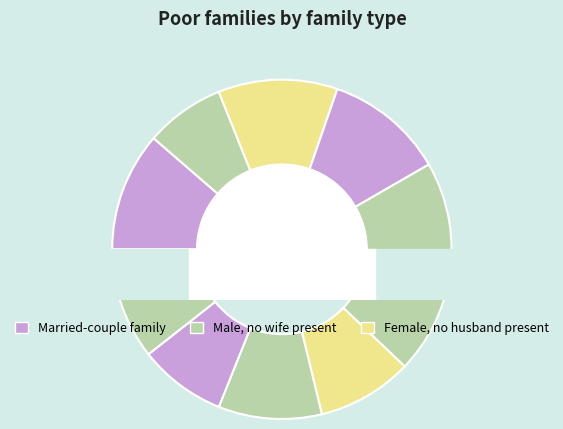

To the nearest percent, what is the difference between the largest and smallest slice percentages?

4%